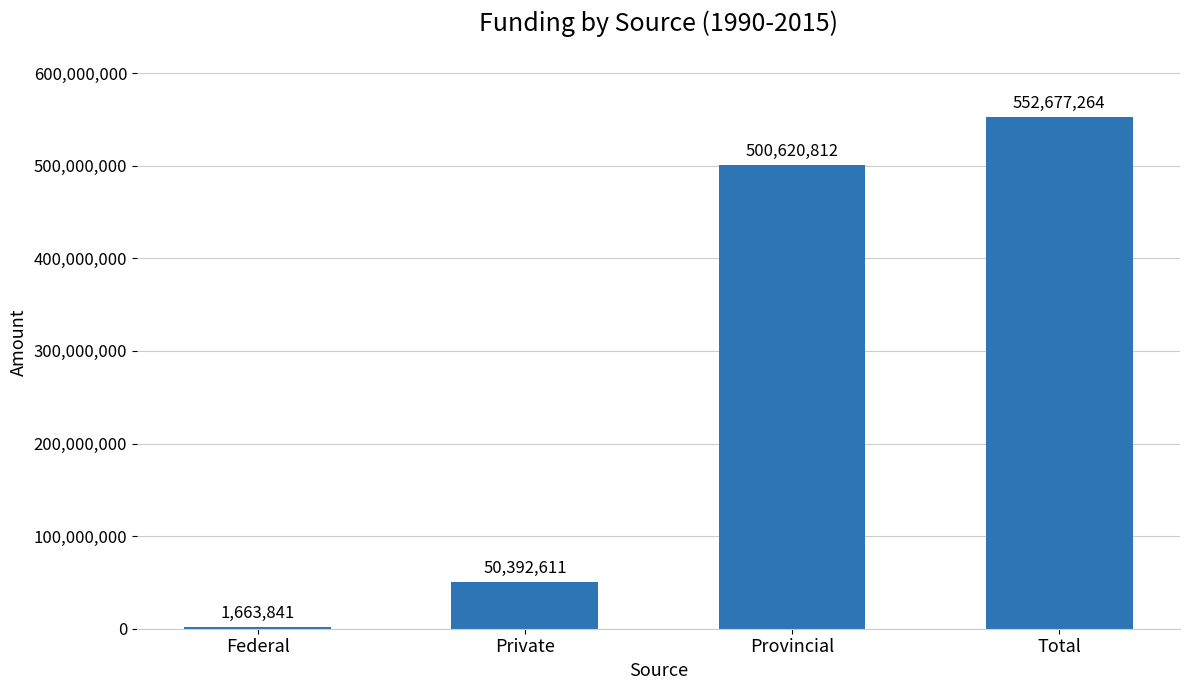

What is the maximum value shown in the chart?

552677264